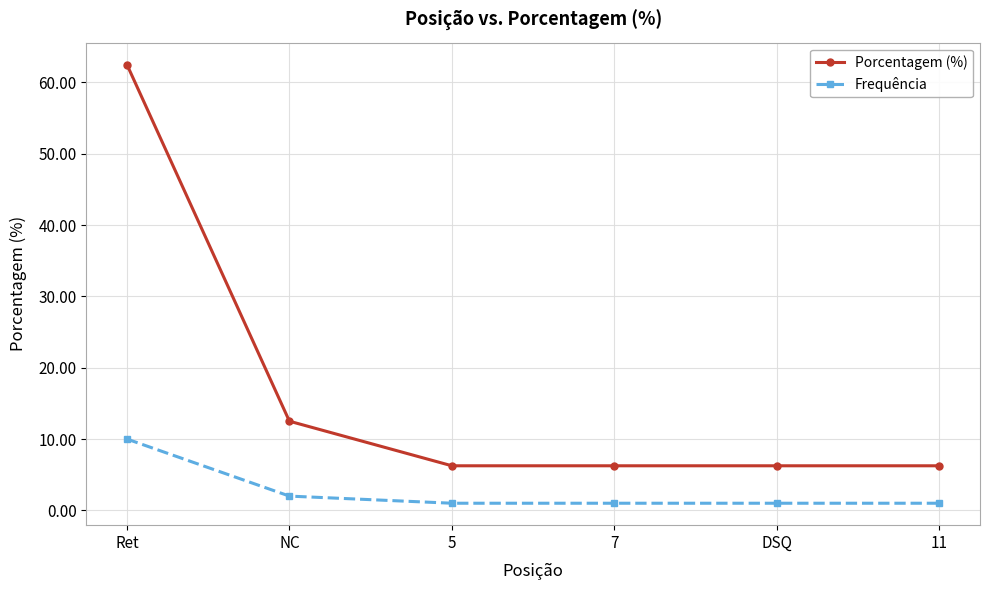

The Porcentagem (%) series shows 62.5 at Ret. True or false?

True